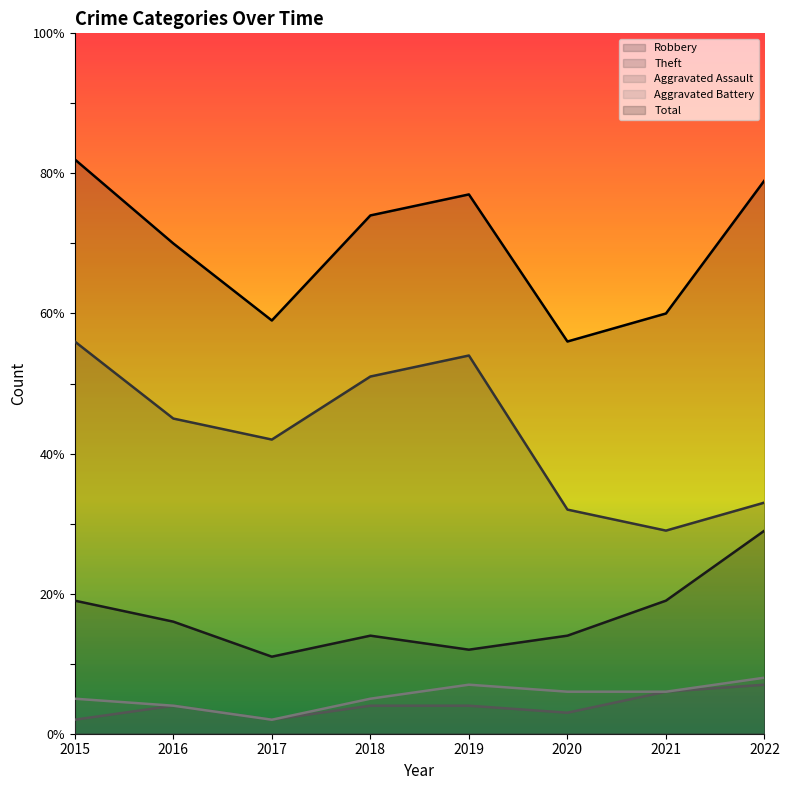

How many series are shown in this chart?

5